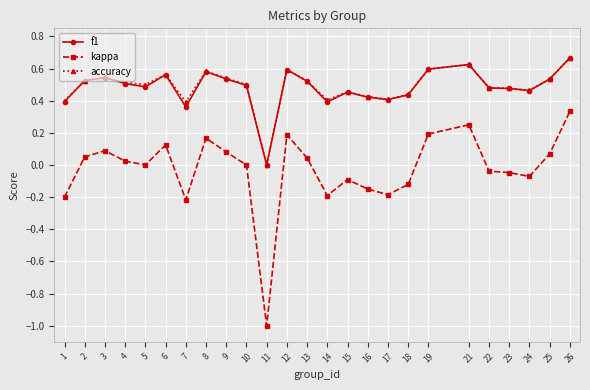

What is the approximate value of kappa at 11?

-1.0